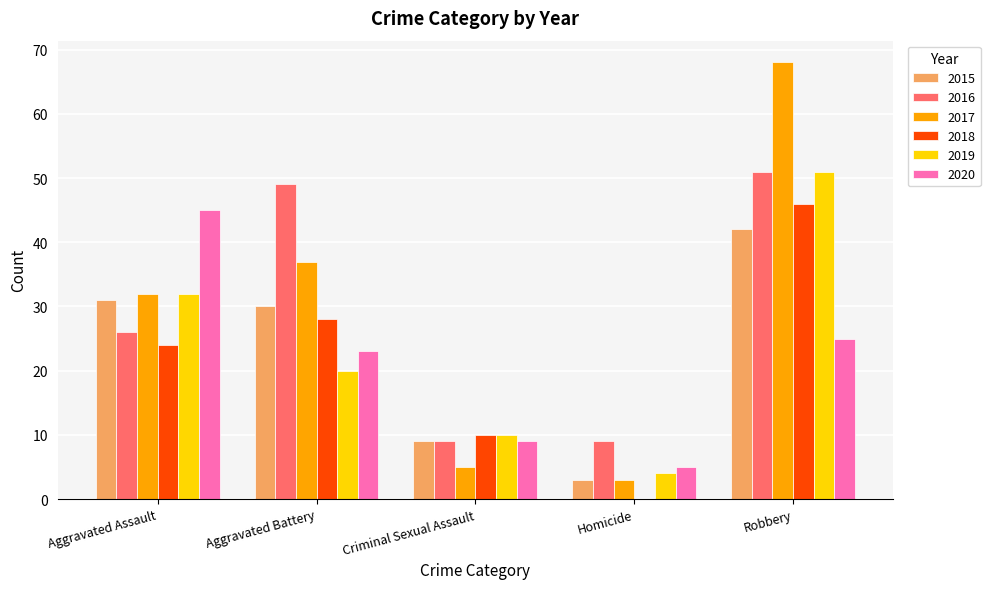

At which label is 2019 closest to 27?

Aggravated Assault